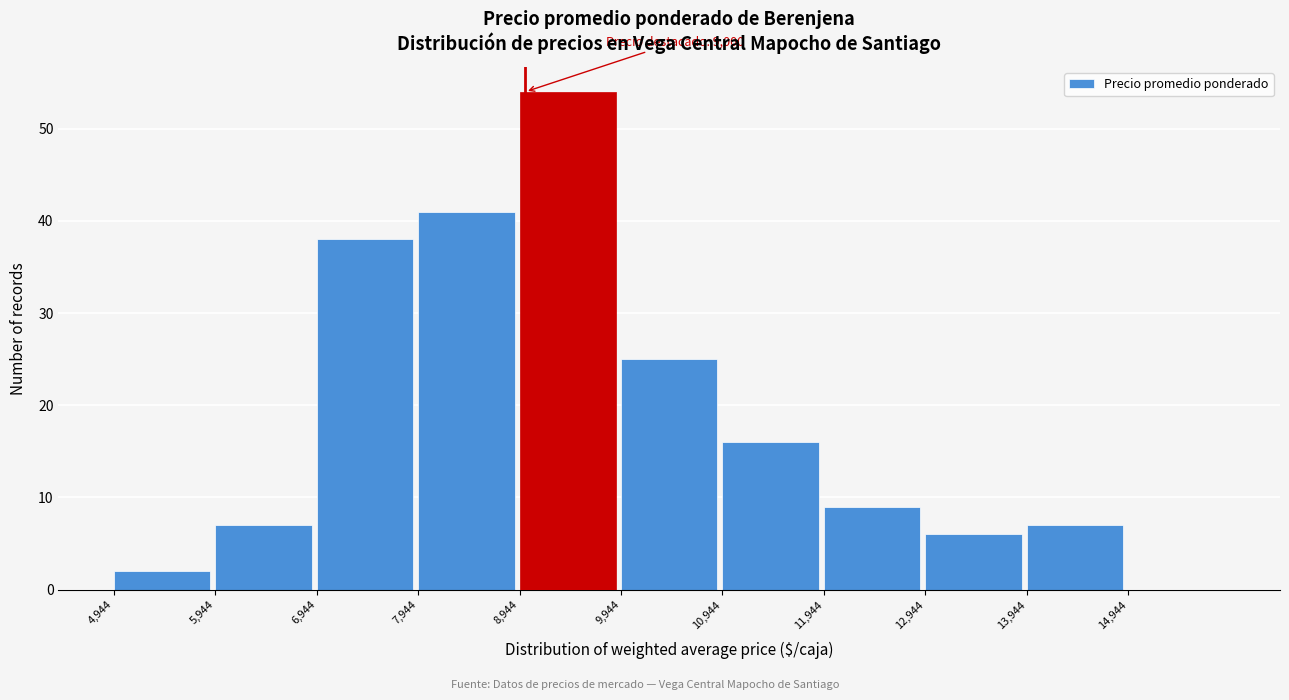

Which range on the x-axis has the tallest bar?

8900 to 9900